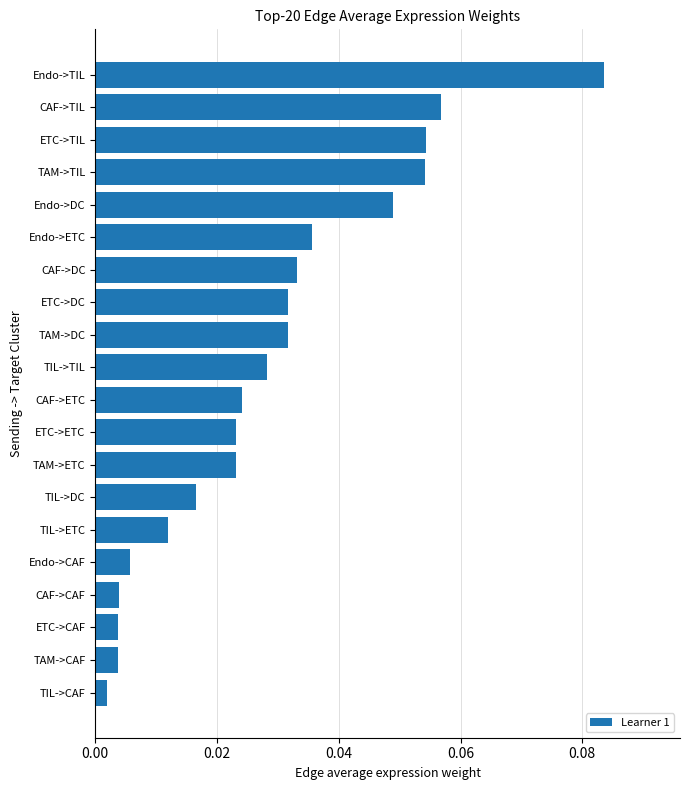

Which label corresponds to the largest value in the chart?

Endo->TIL